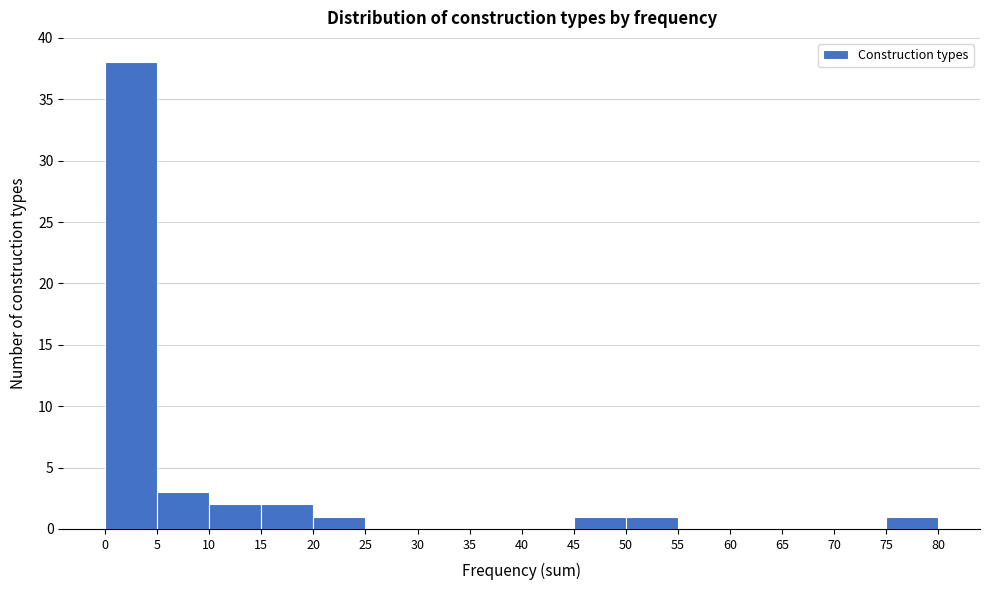

Reading left to right, list every bar in this chart as the range it spans on the x-axis followed by its height. The values are not printed on the chart, so give them approximately, as read against the axis.

0 to 5: 38
5 to 10: 3
10 to 15: 2
15 to 20: 2
20 to 25: 1
25 to 30: 0
30 to 35: 0
35 to 40: 0
40 to 45: 0
45 to 50: 1
50 to 55: 1
55 to 60: 0
60 to 65: 0
65 to 70: 0
70 to 75: 0
75 to 80: 1